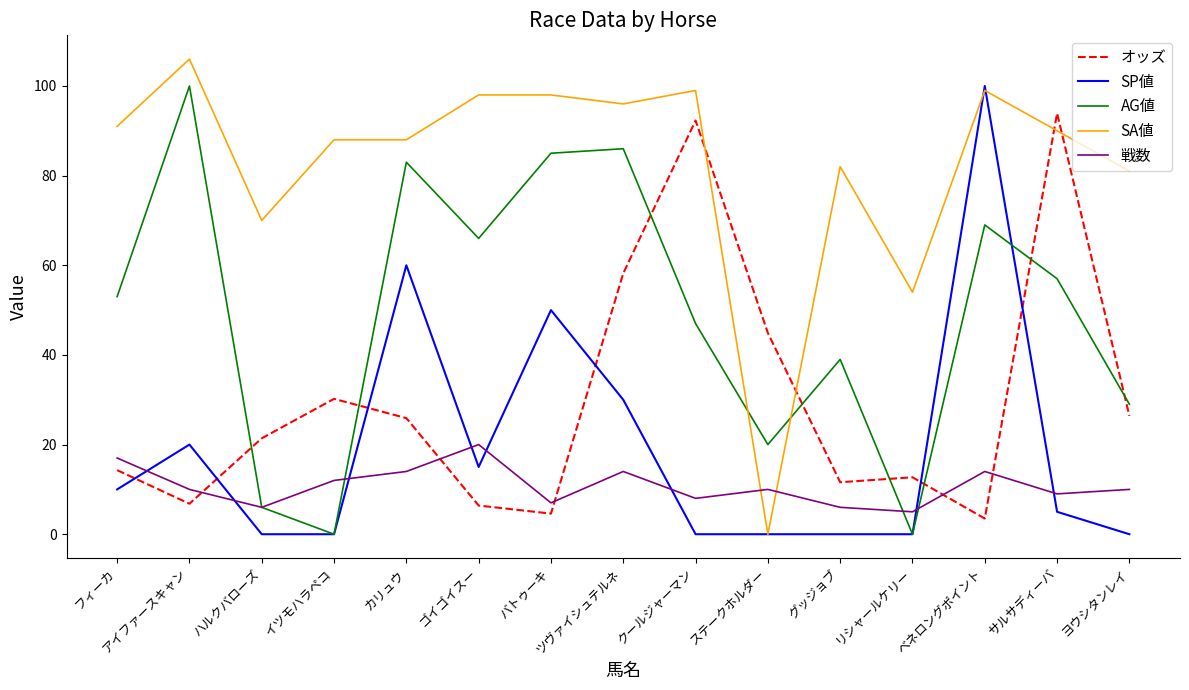

Which series ends up on top after the final intersection of SA値 and オッズ?

SA値